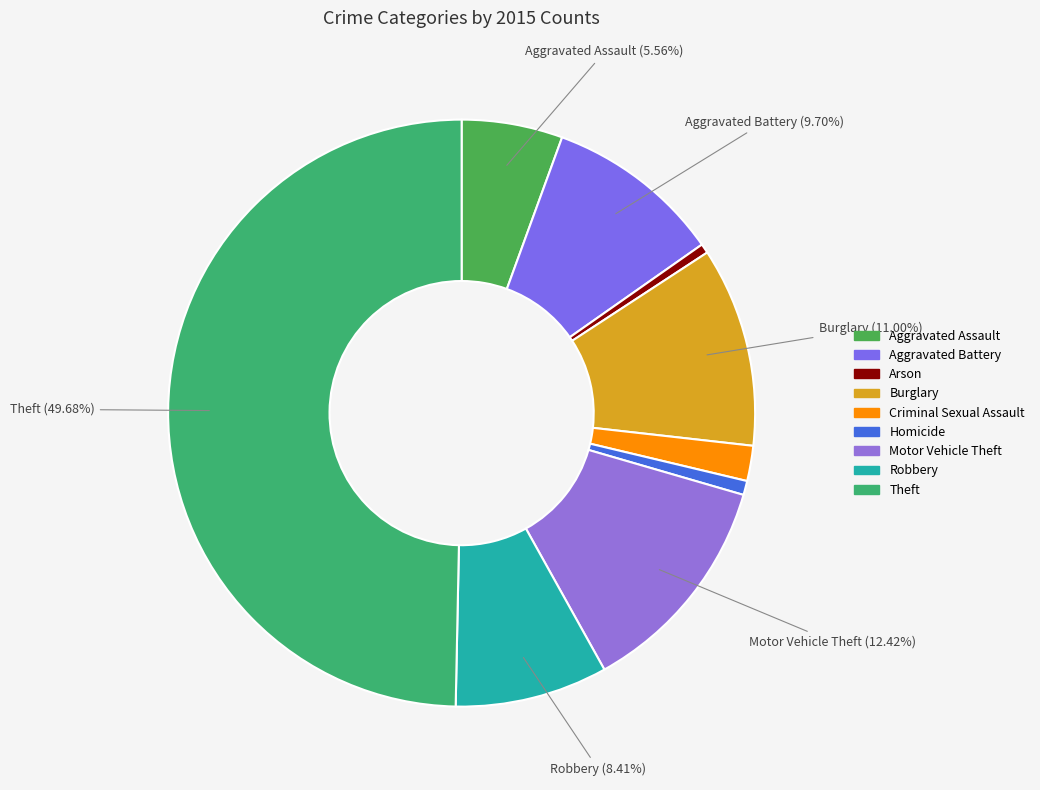

Between Aggravated Battery and Homicide, which is larger?

Aggravated Battery